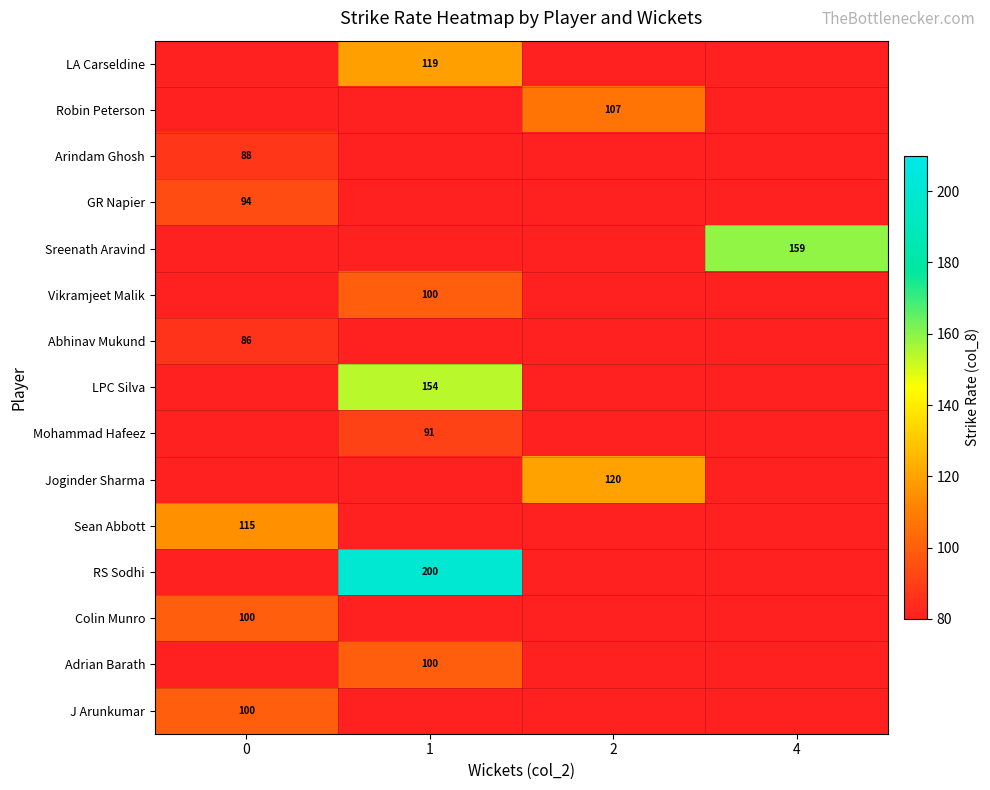

What is the maximum value shown in the chart?

200.0